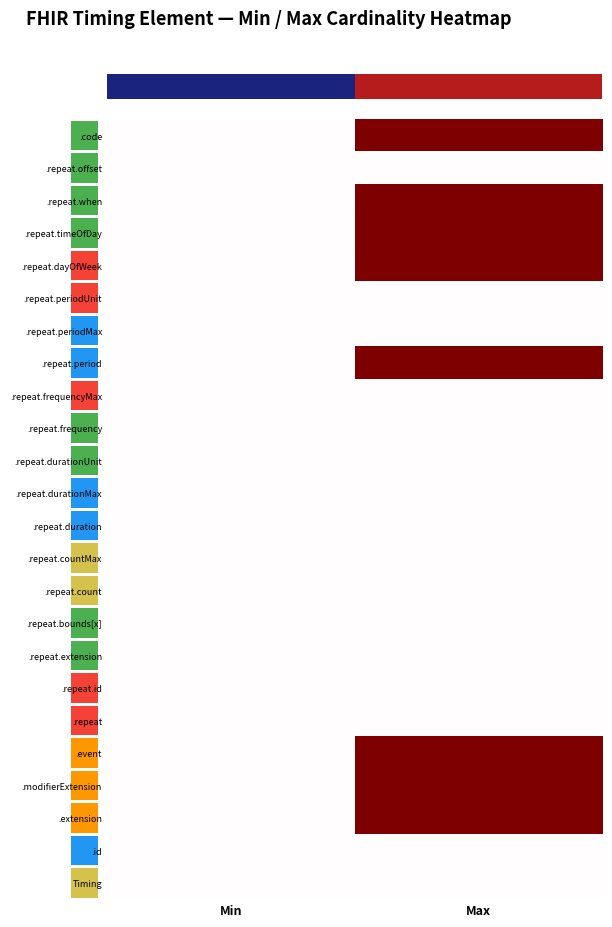

What is the difference between the highest and lowest values at Max?

1.0